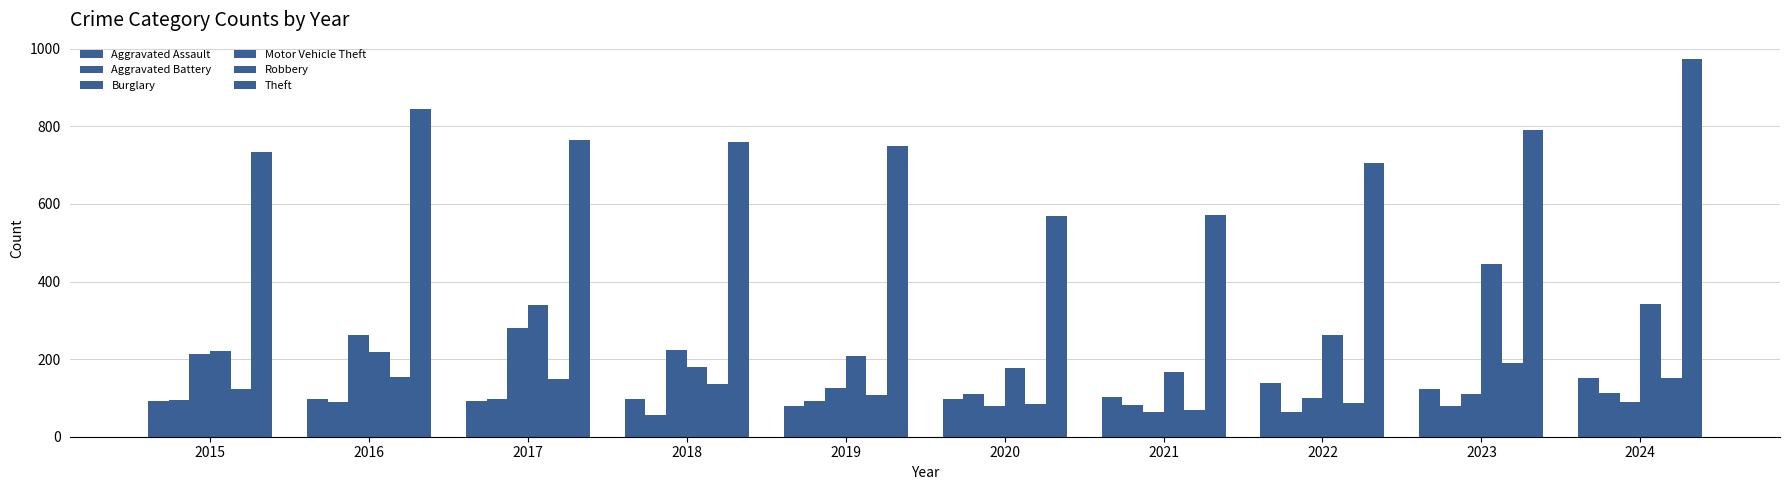

What is the approximate value of Theft at 2024?

974